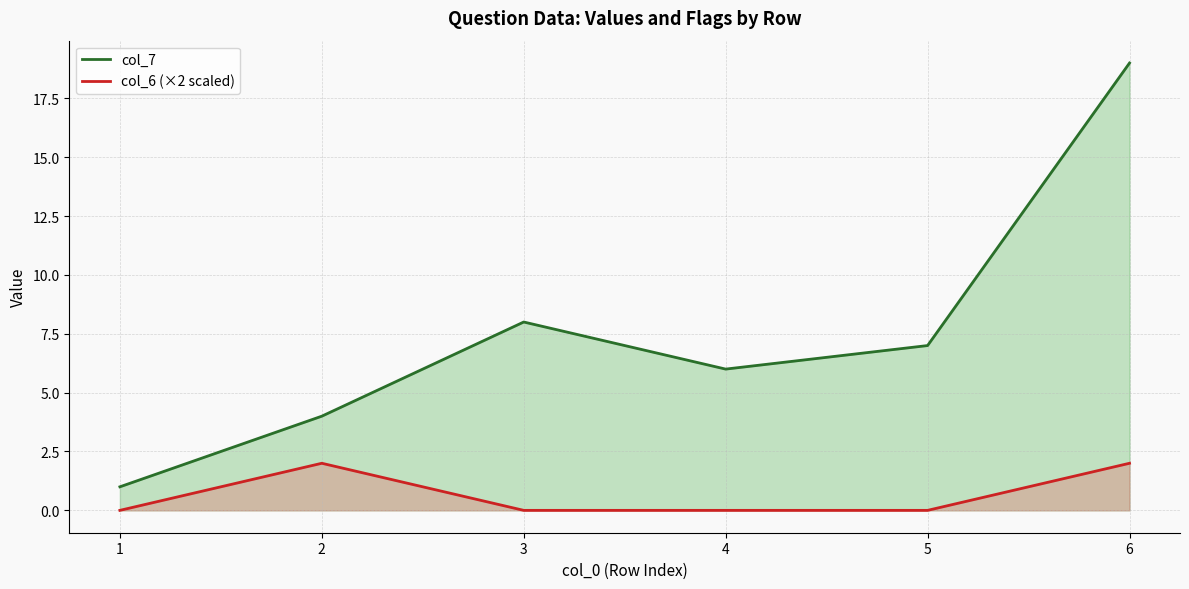

What is the difference between the col_7 values at 1 and 4?

5